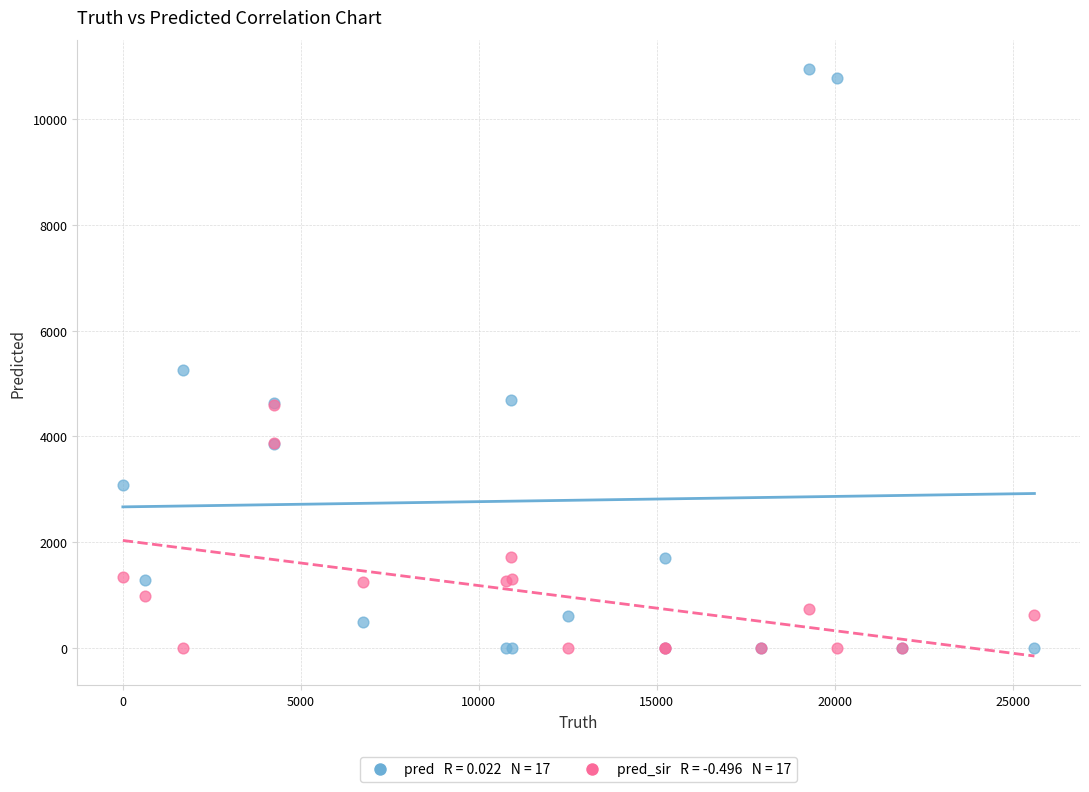

Across all series, what Y value is closest to 5473?

5251.0